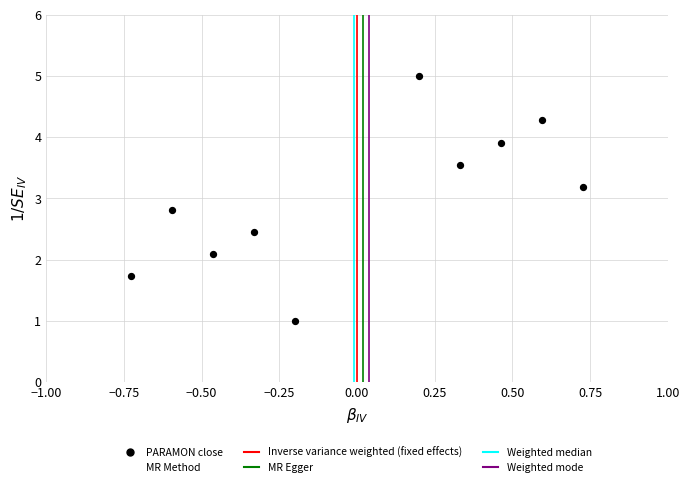

What is the average Y value?

3.0